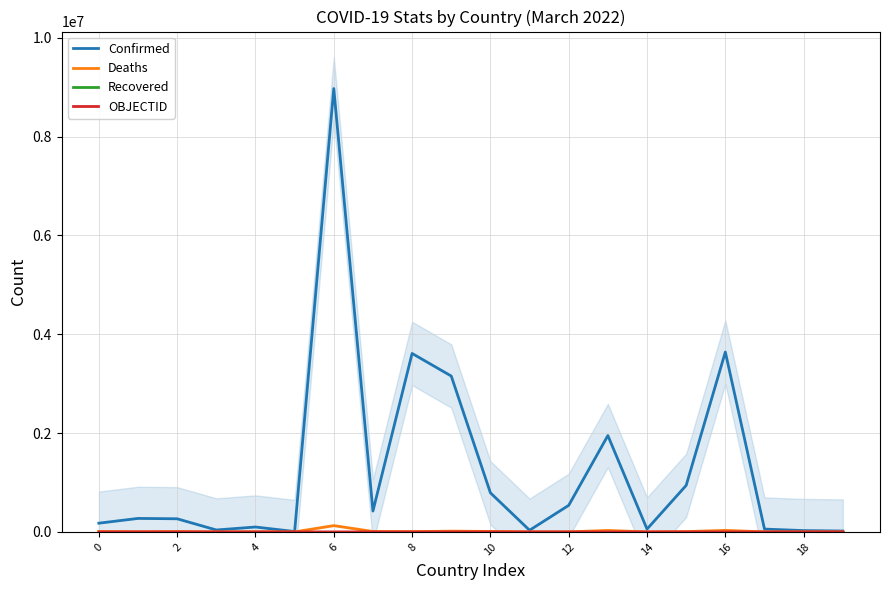

True or false: Recovered has a value of 0 at 16.

True